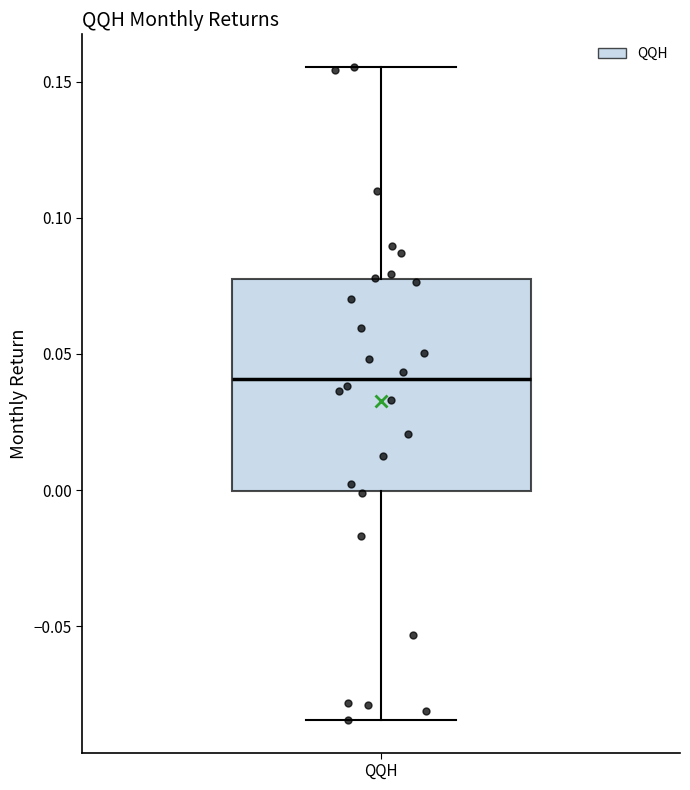

Where does the median line of the box for QQH sit on the y-axis? The values are not printed on the chart, so give them approximately, as read against the axis.

0.040